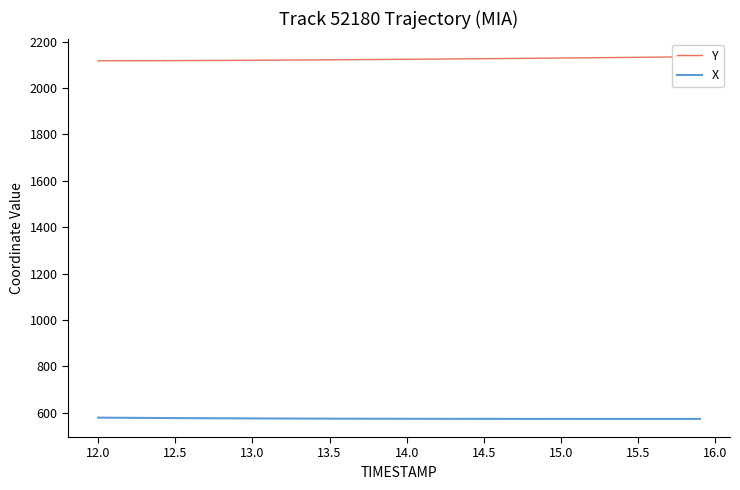

What is the difference between the maximum and minimum values in the X series?

5.5